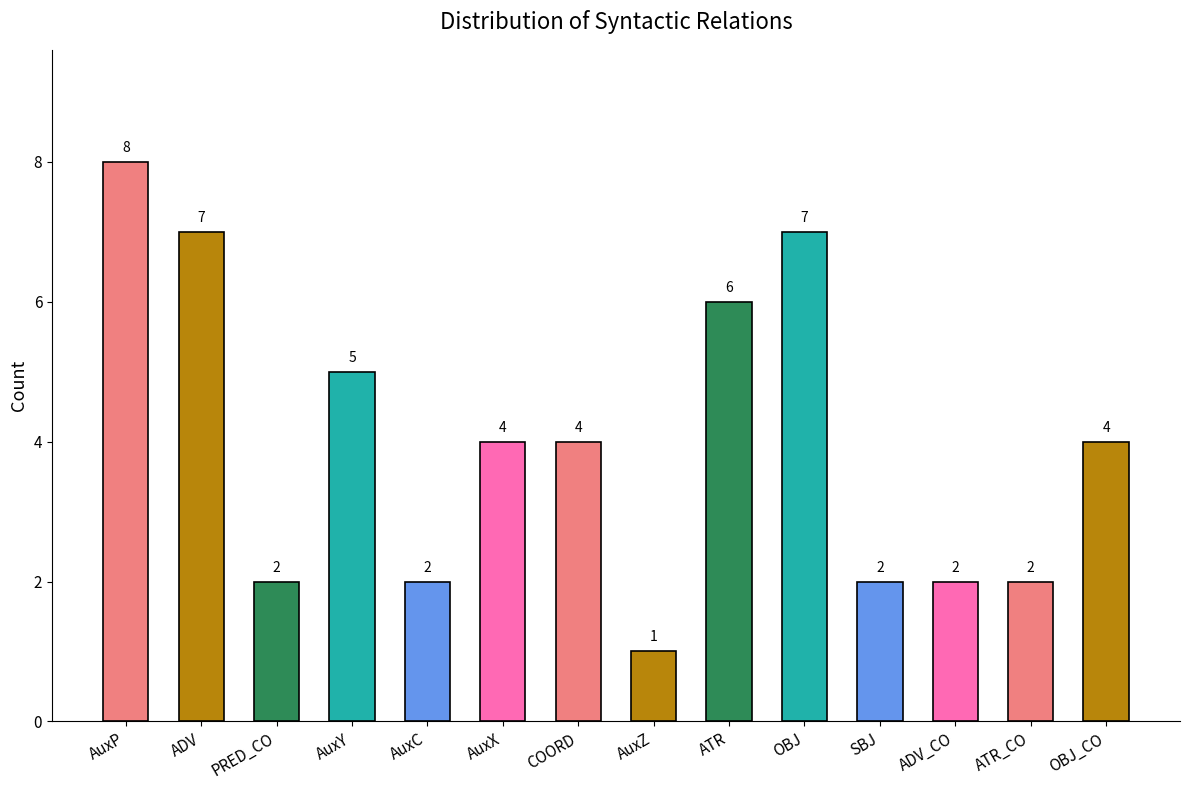

Count the number of categories in the chart.

14